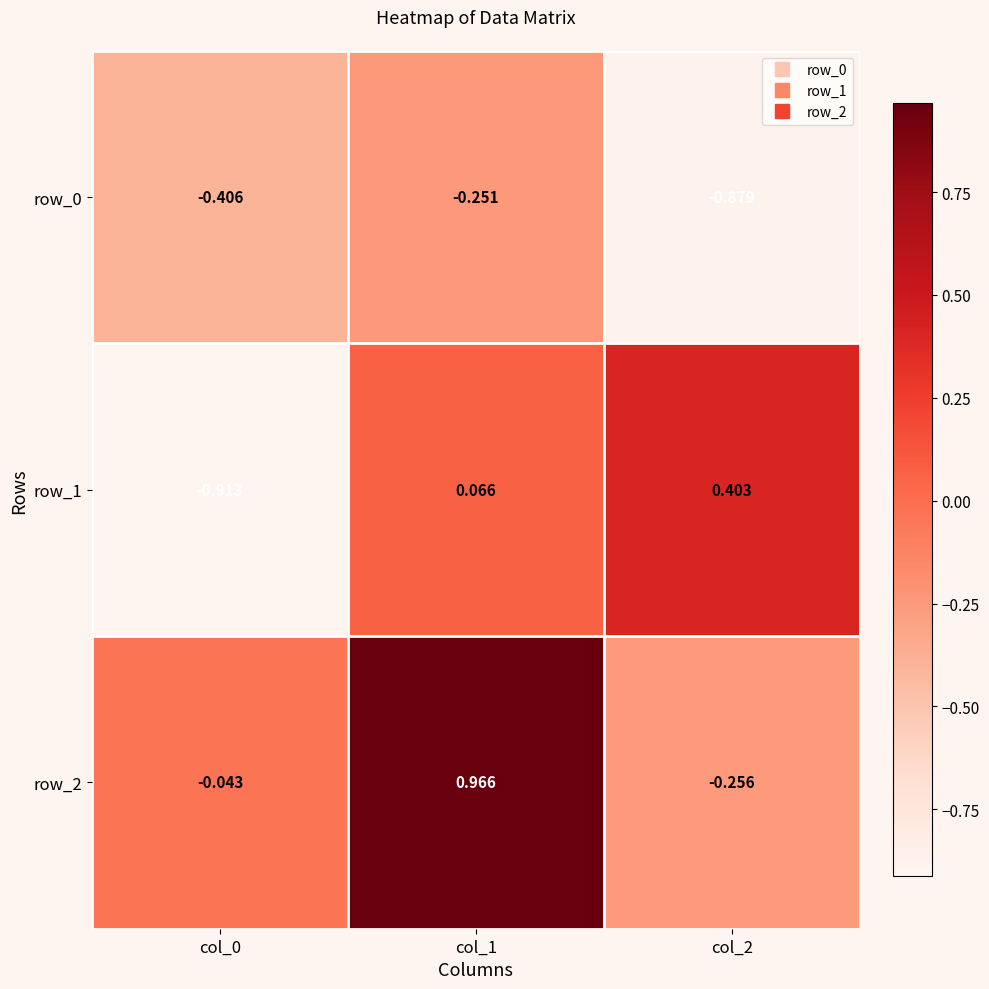

True or false: row_0 has a value of -0.2 at col_0.

False